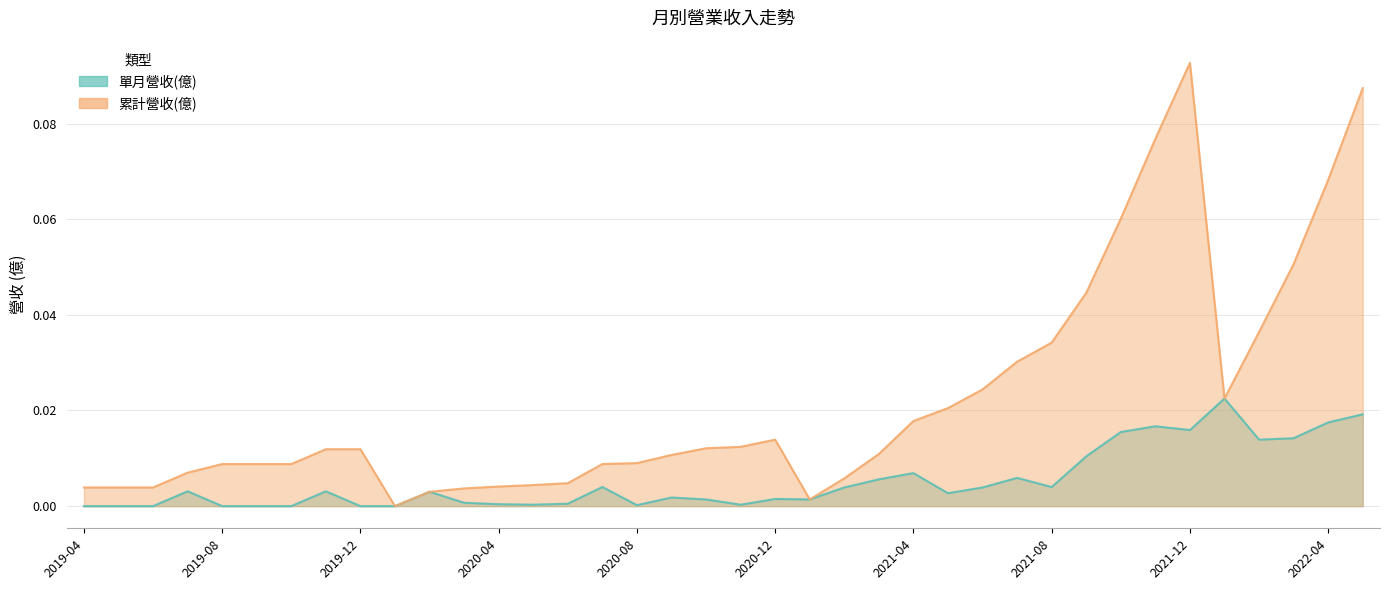

At which label does 單月營收(億) reach its peak?

2022-01